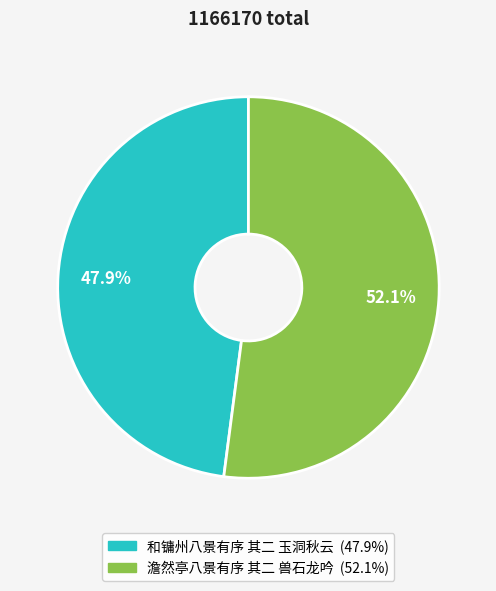

Count the number of slices in the pie.

2